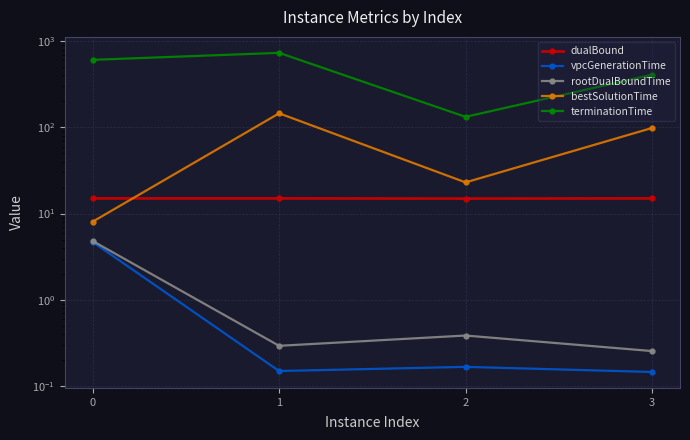

At which label is dualBound closest to 14?

2